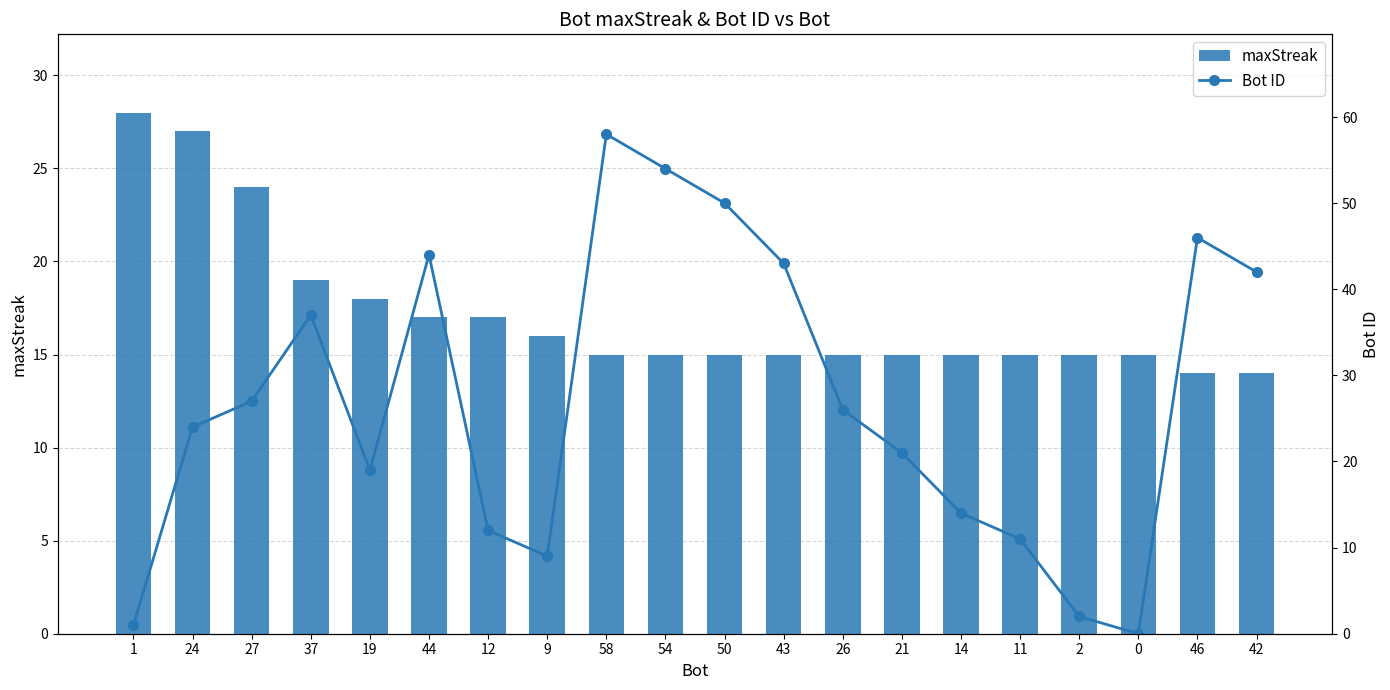

Between 19 and 50, which series saw the biggest shift?

Bot ID